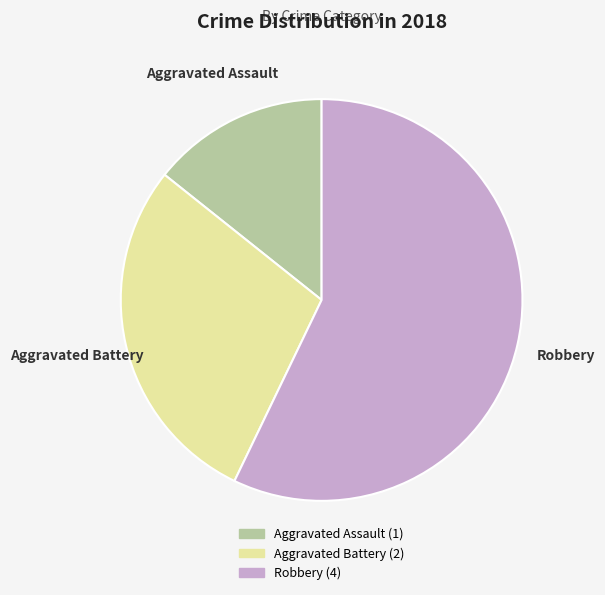

How many slices are in this pie chart?

3